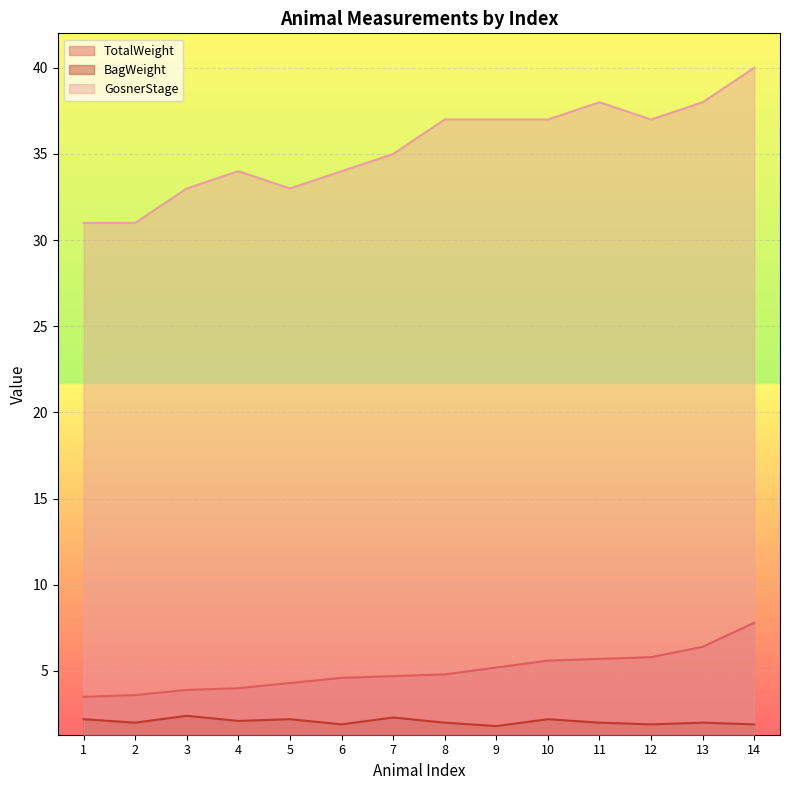

Count the BagWeight values in the range 1 to 2.

8